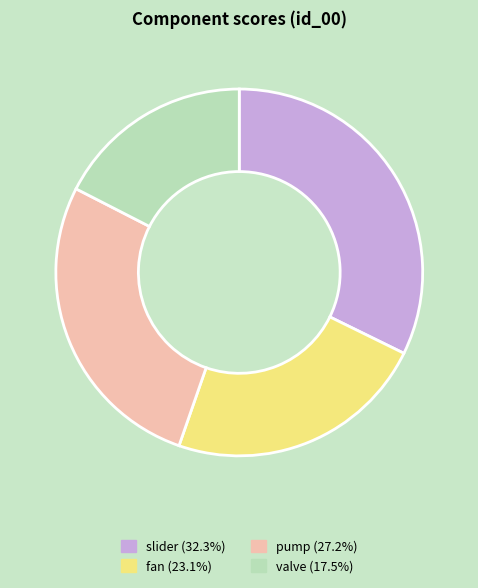

Does any single category account for the majority?

No